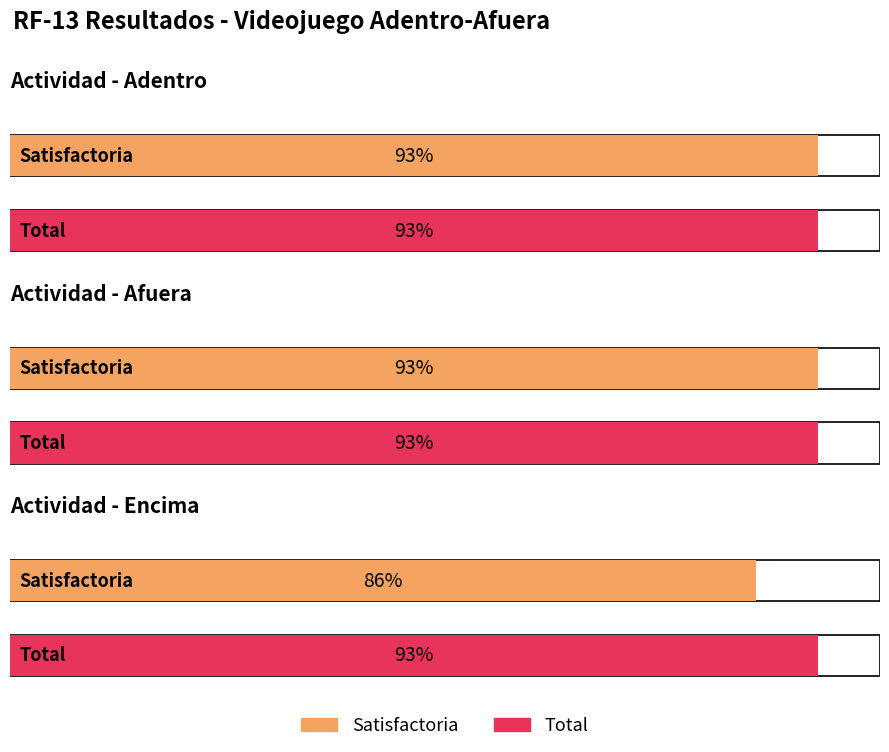

At Encima, list the series in order from largest to smallest.

Total, Satisfactoria